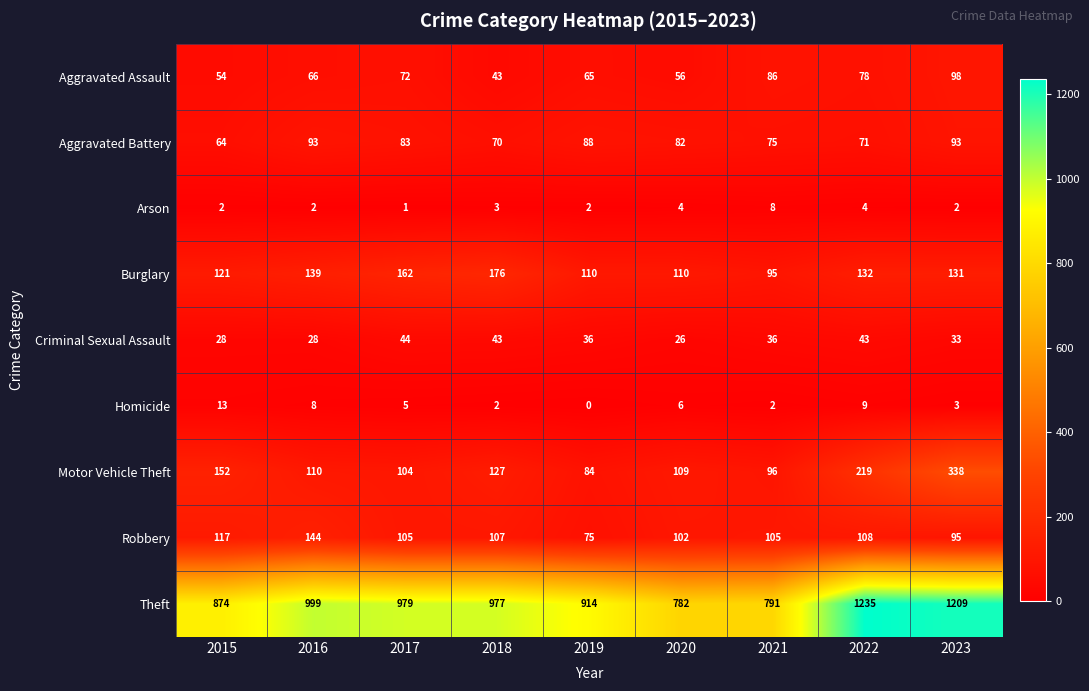

What is the difference between the highest and lowest values at 2018?

975